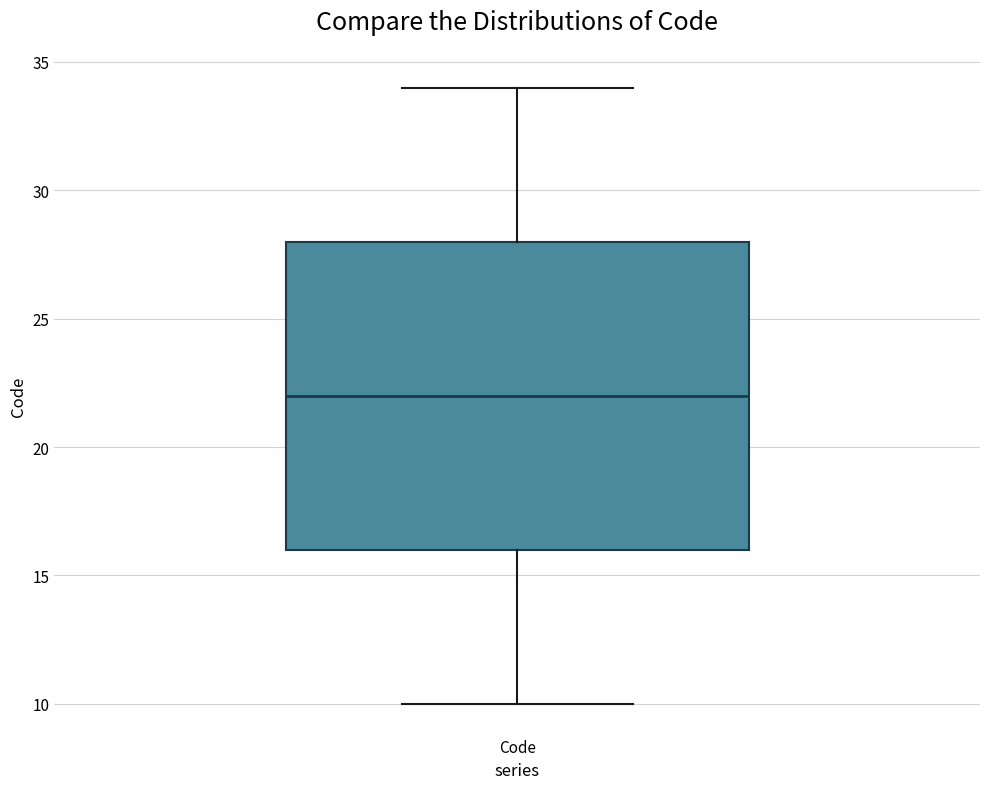

Where does the lower whisker of the box for Code end on the y-axis? The values are not printed on the chart, so give them approximately, as read against the axis.

10